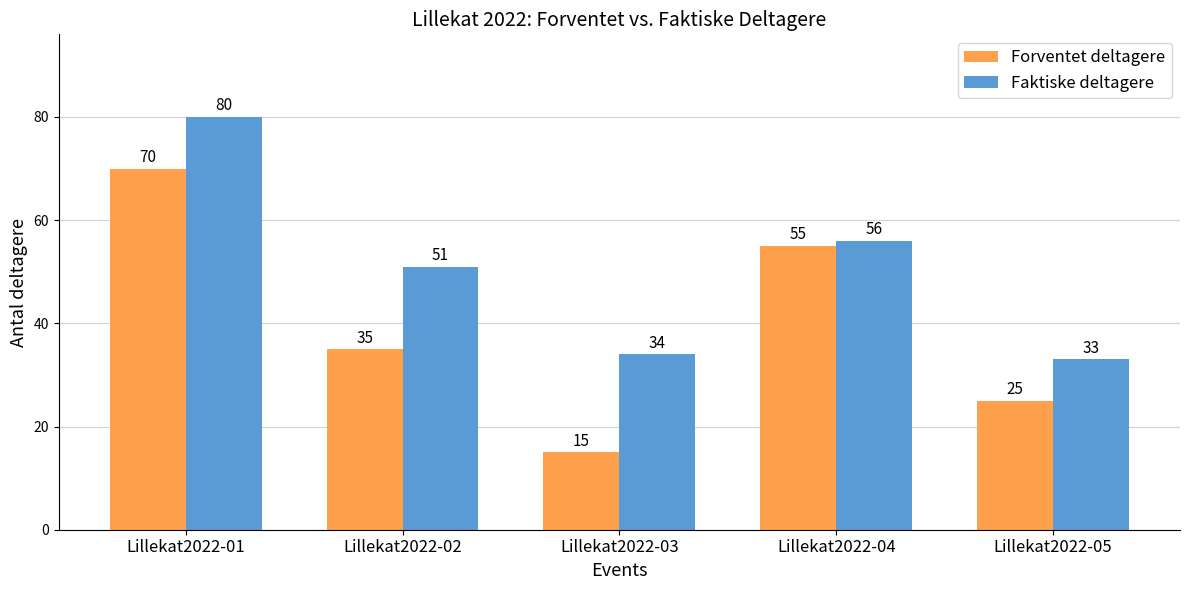

Which label corresponds to the largest value in the chart?

Lillekat2022-01